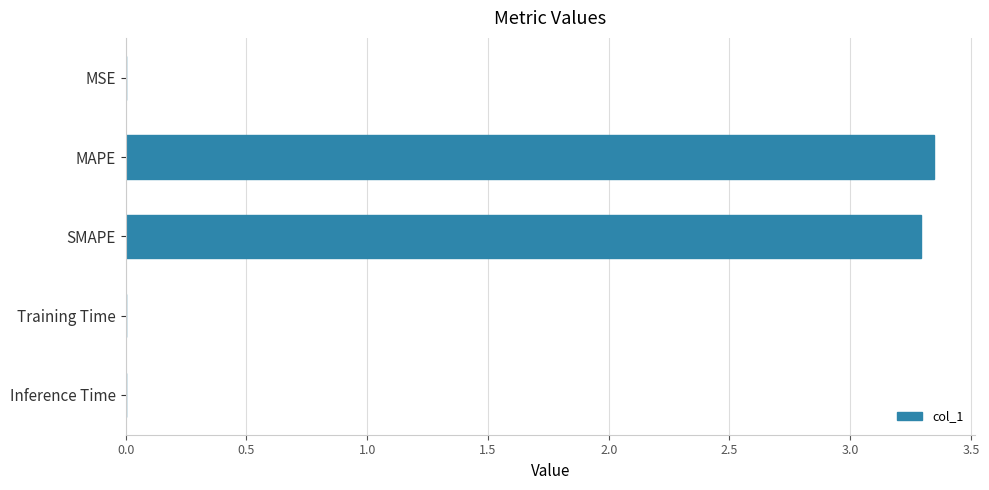

What is the sum of all values?

6.6